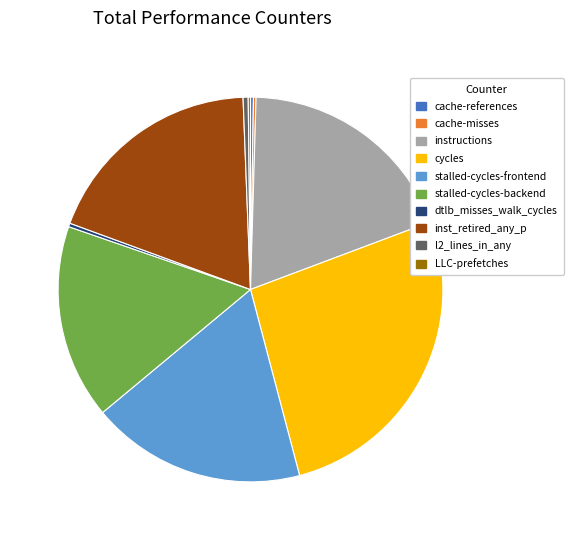

Is it true that inst_retired_any_p is 5% of the pie?

False